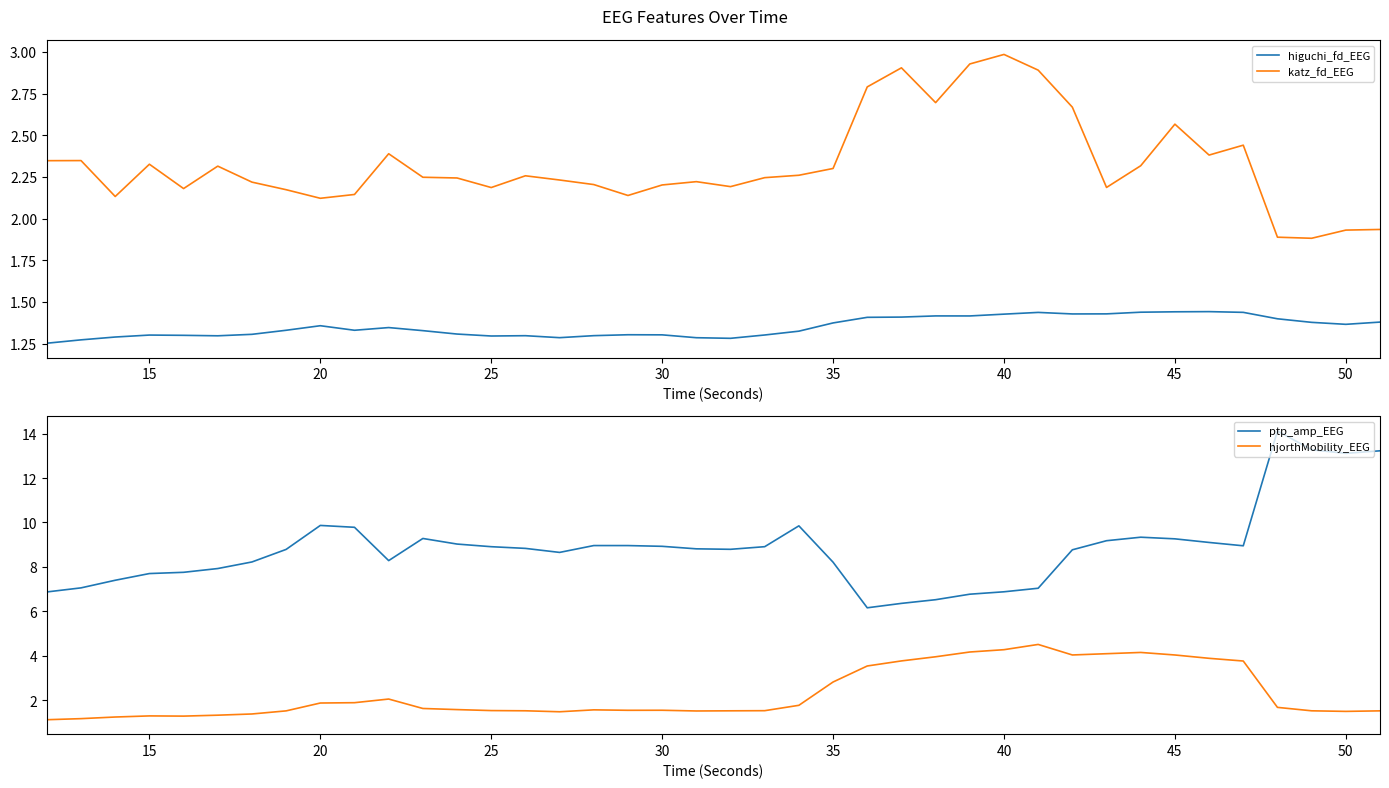

True or false: katz_fd_EEG and higuchi_fd_EEG cross at least once.

False